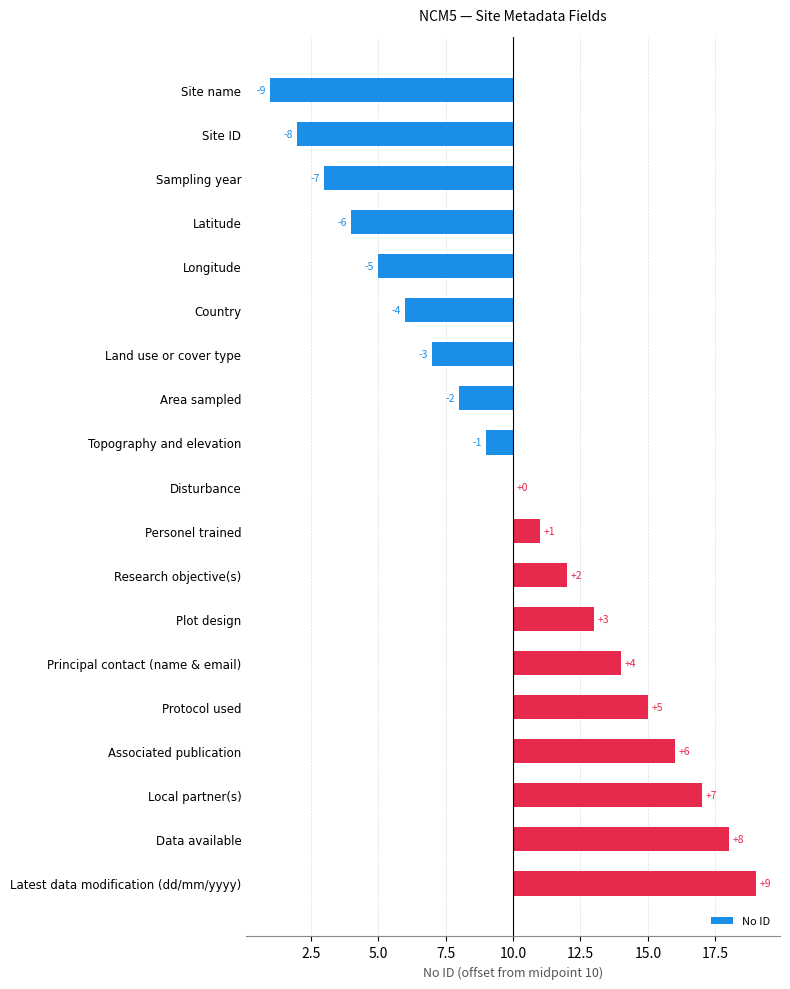

What position from the left is Plot design?

13